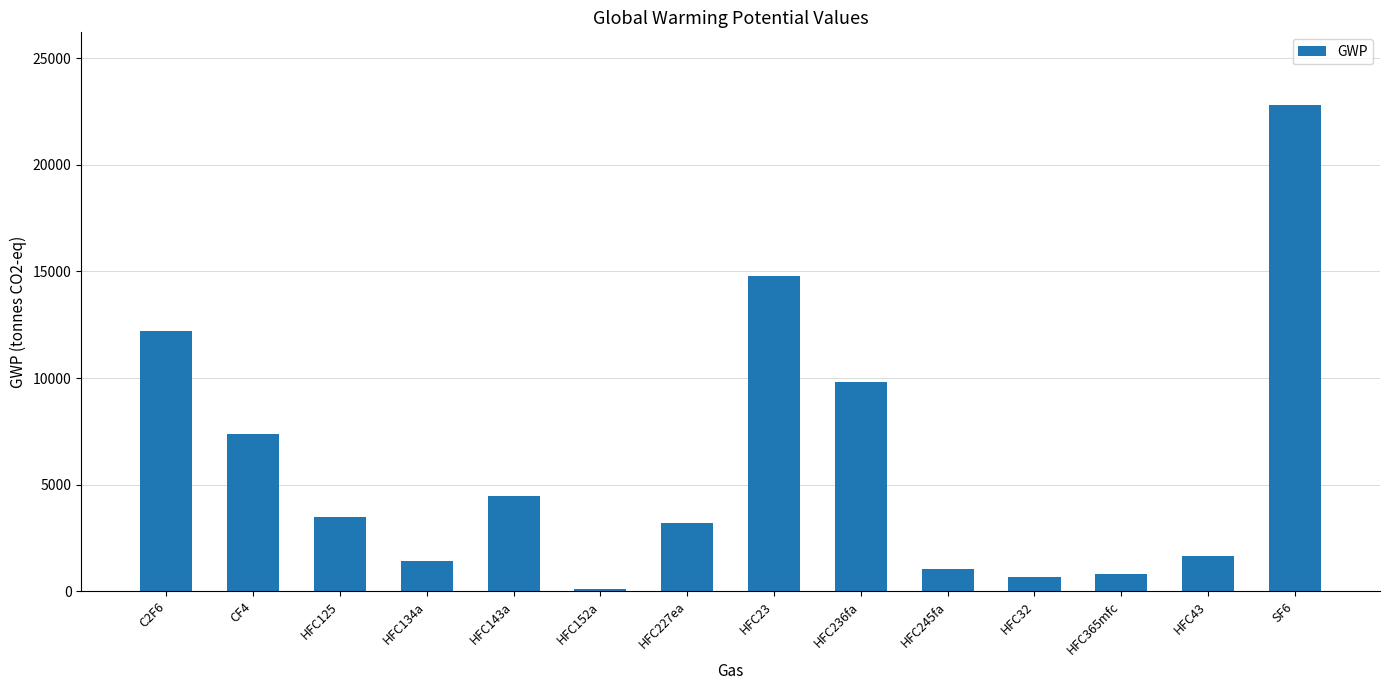

What is the difference between the values at HFC43 and HFC365mfc?

846